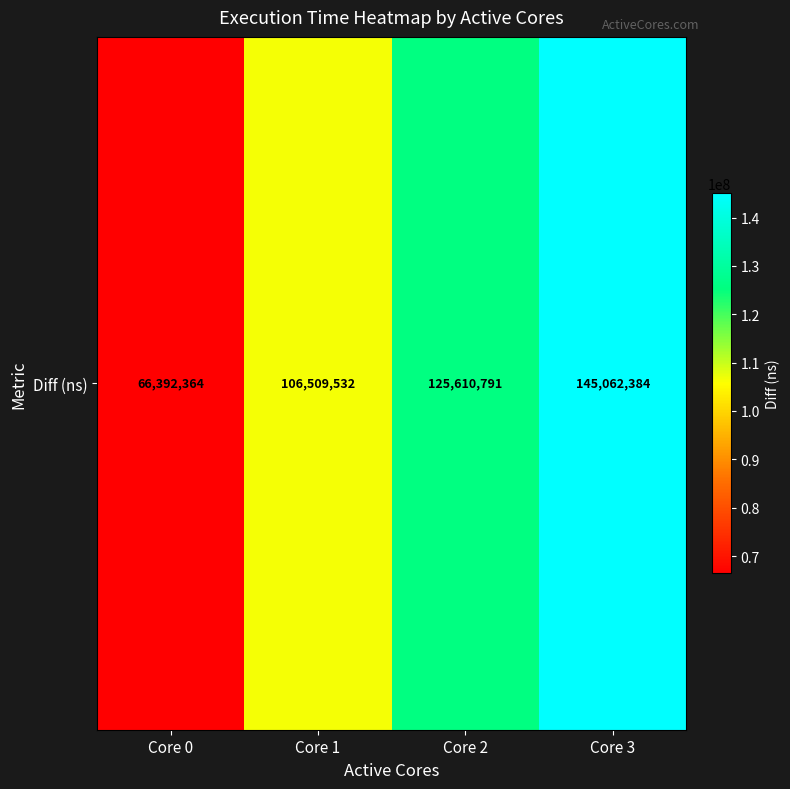

At which label is the value closest to 105727374?

Core 1